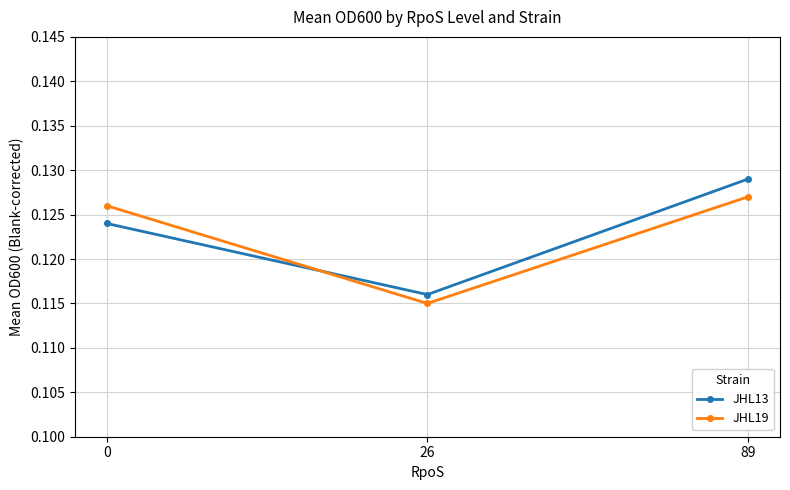

Is it true that JHL19 equals 0.2 at 26?

False